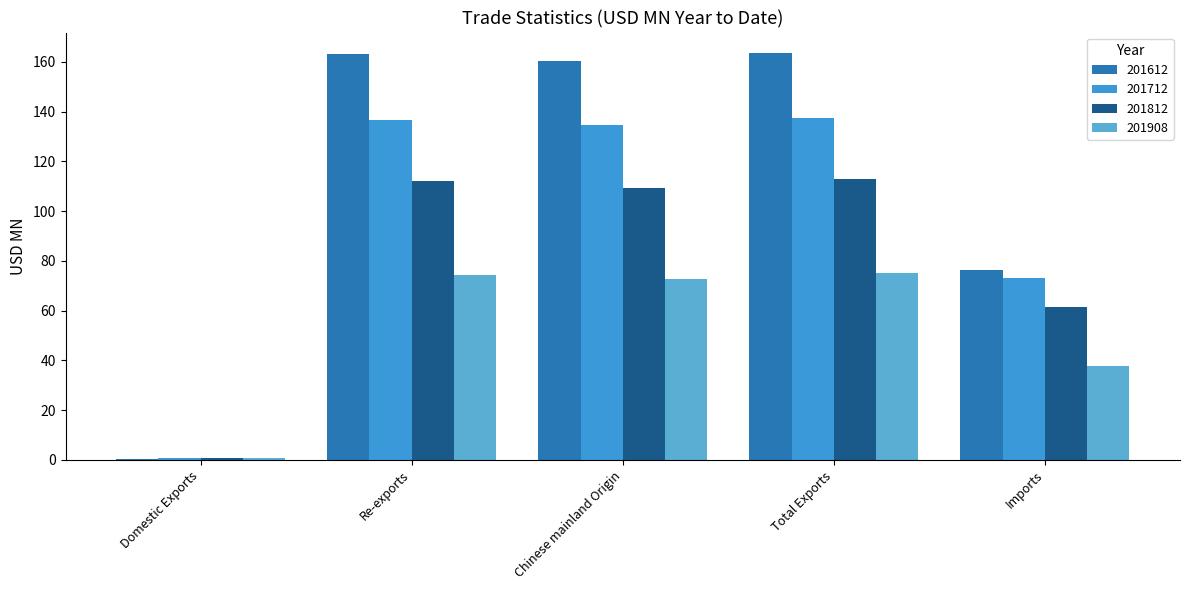

Rank the categories by 201812 value from highest to lowest.

Total Exports, Re-exports, Chinese mainland Origin, Imports, Domestic Exports